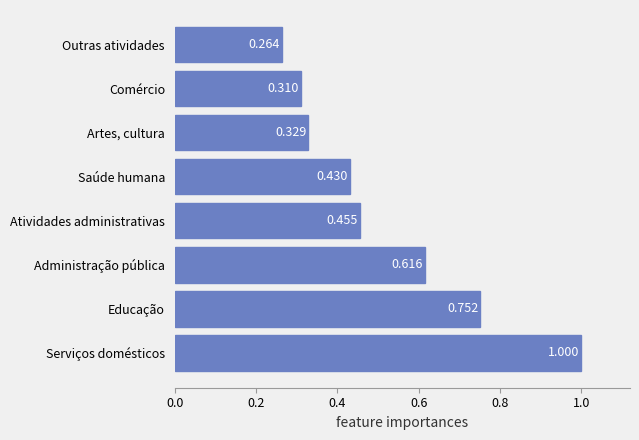

Which label corresponds to the smallest value in the chart?

Outras atividades